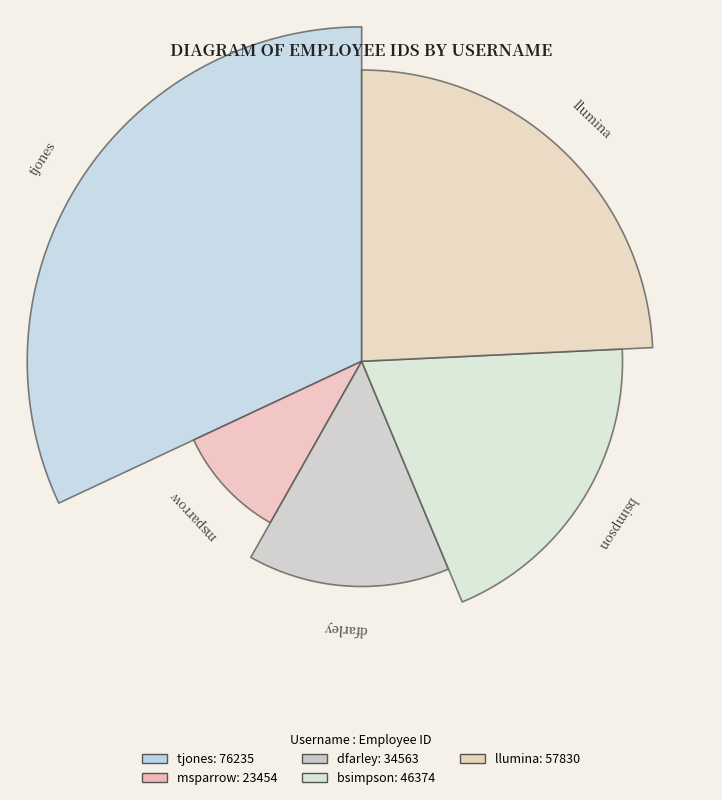

To the nearest percent, what is the combined percentage of bsimpson and tjones?

51%